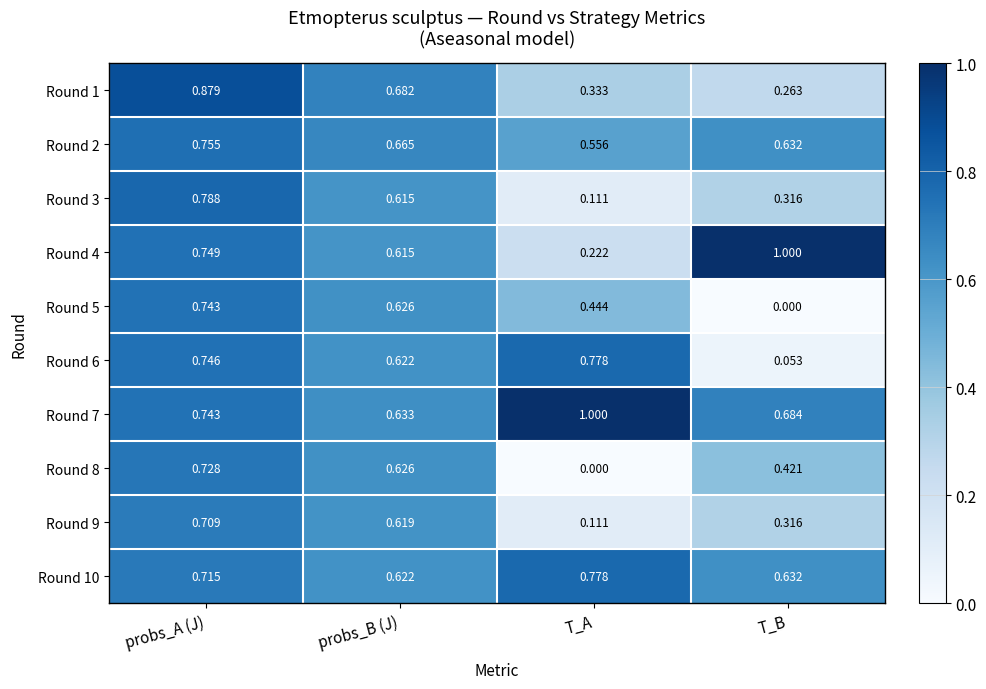

Rank the categories by Round 6 value from highest to lowest.

T_A, probs_A (J), probs_B (J), T_B